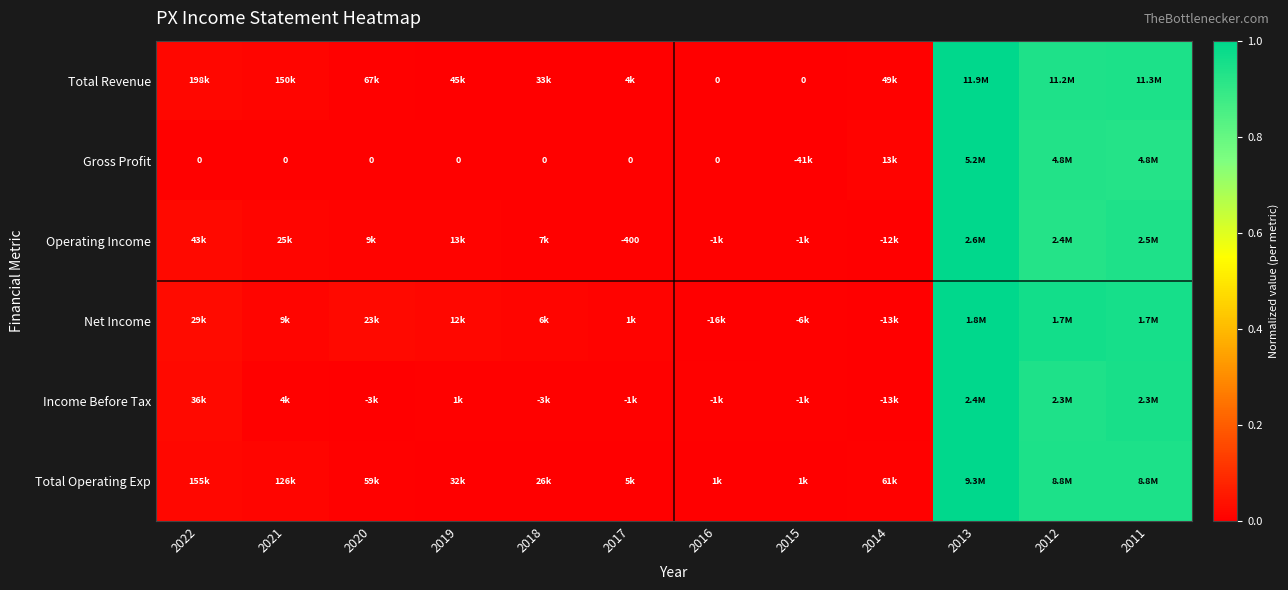

Which series has the widest spread of values?

Total Revenue